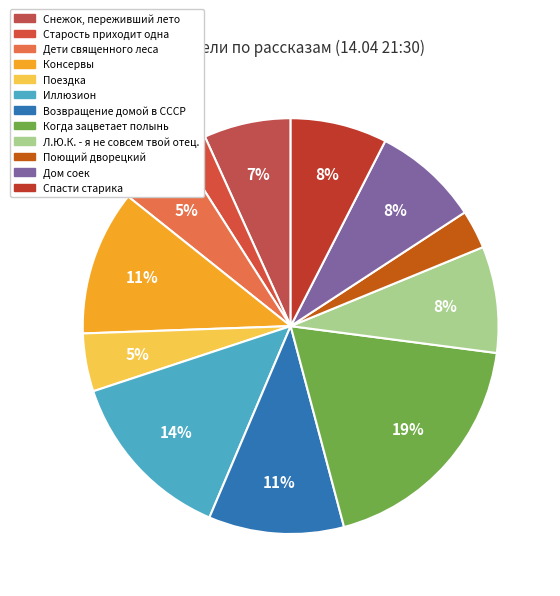

Between Поездка and Старость приходит одна, which is larger?

Поездка